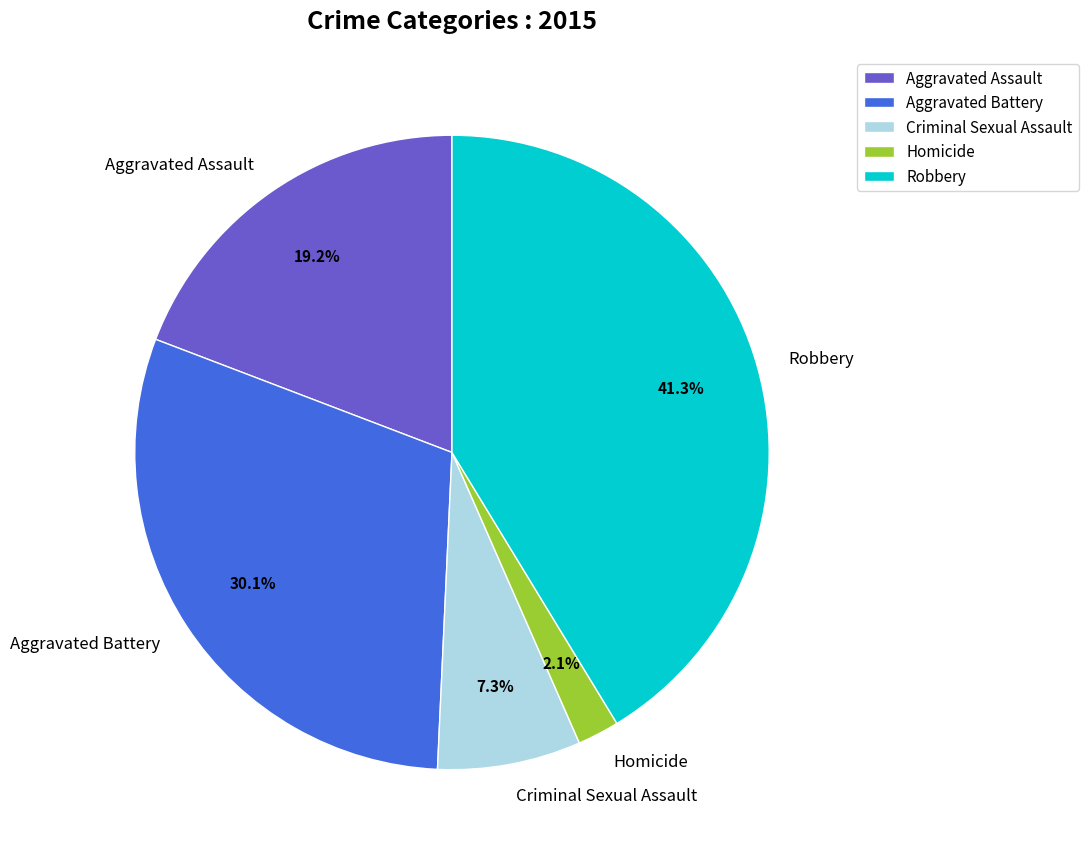

Is it true that Robbery is 41% of the pie?

True